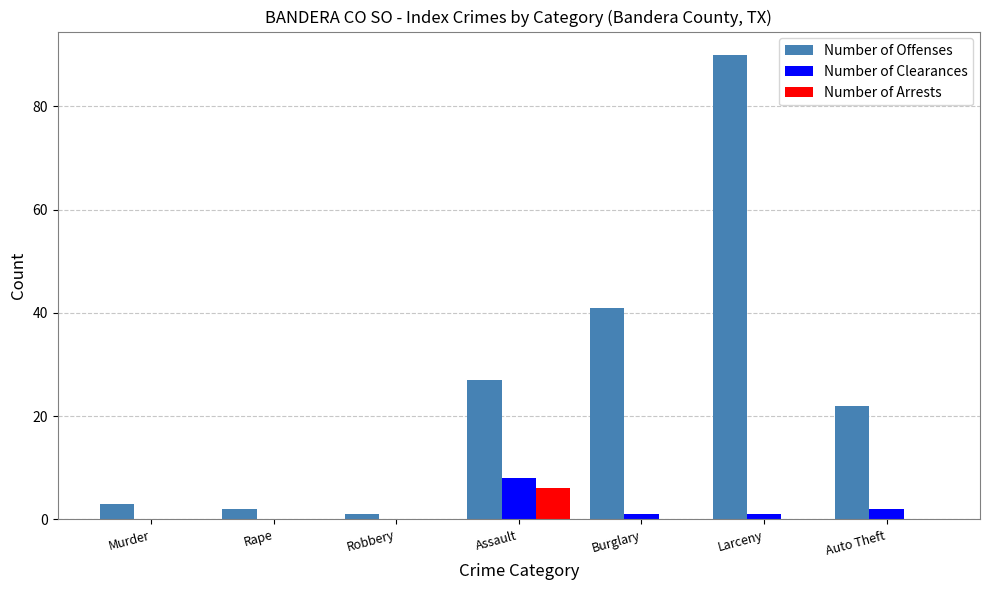

Which series changed the most between Burglary and Larceny?

Number of Offenses